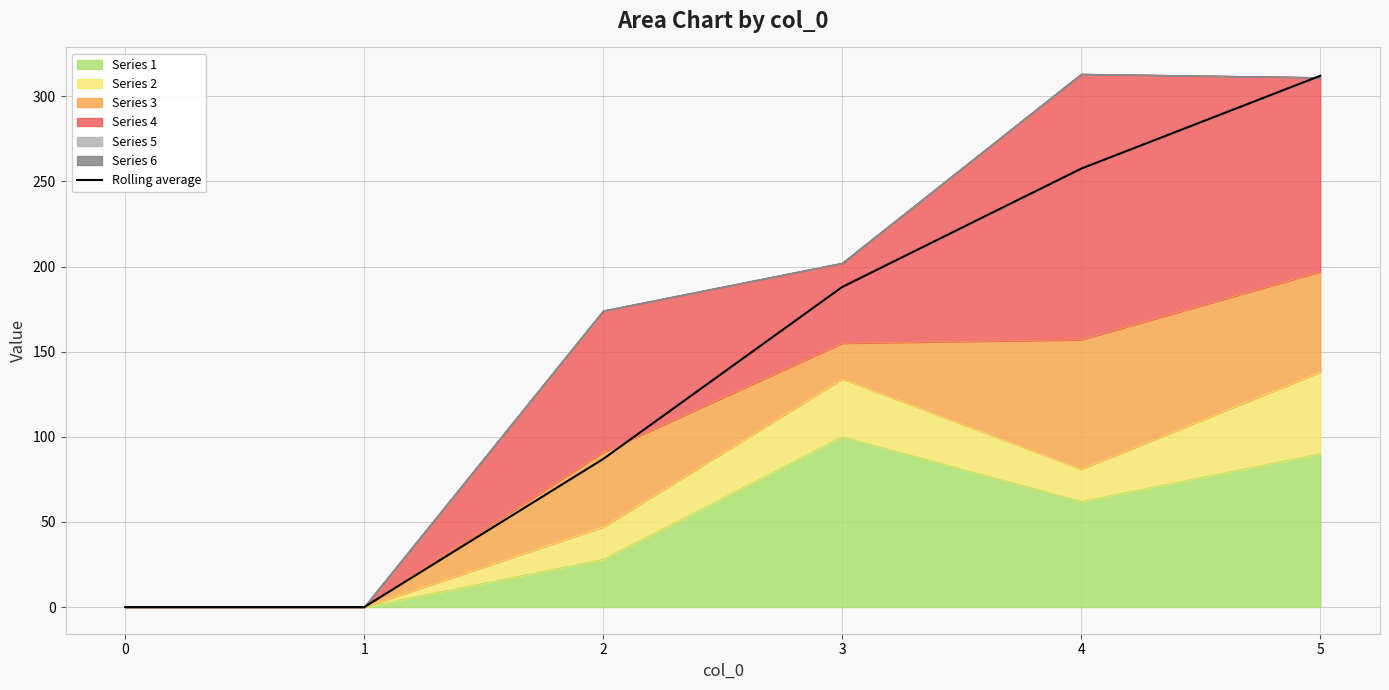

True or false: the data has more than 0 interior local peaks.

False